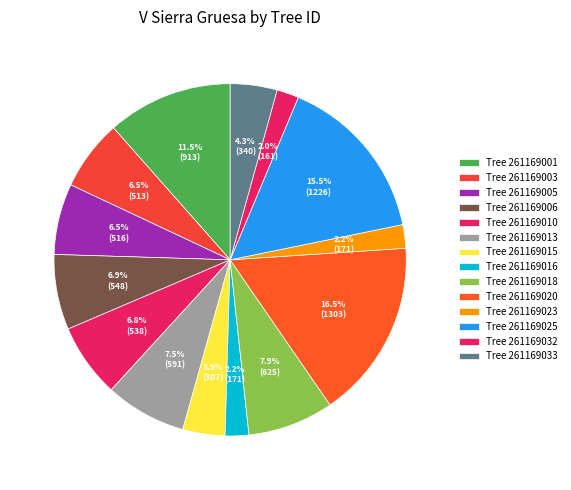

Count the number of slices in the pie.

14